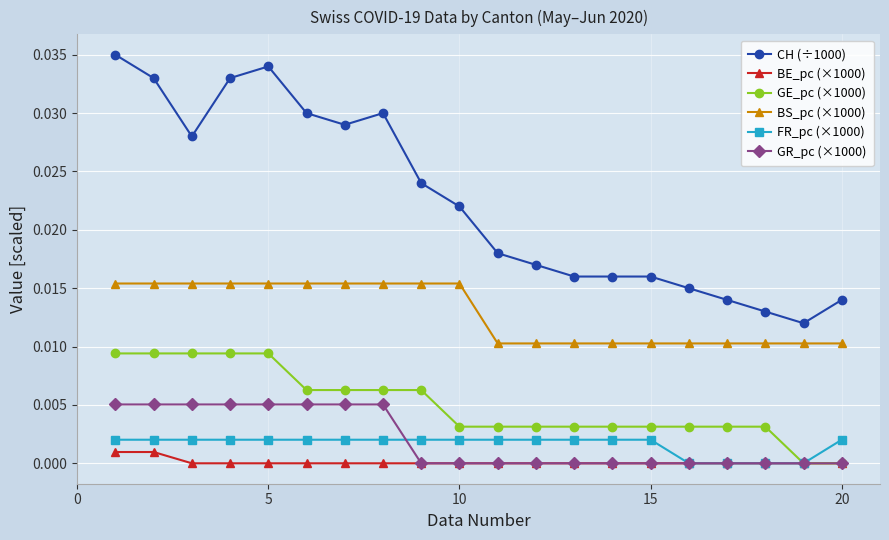

How many lines are shown in the chart?

6